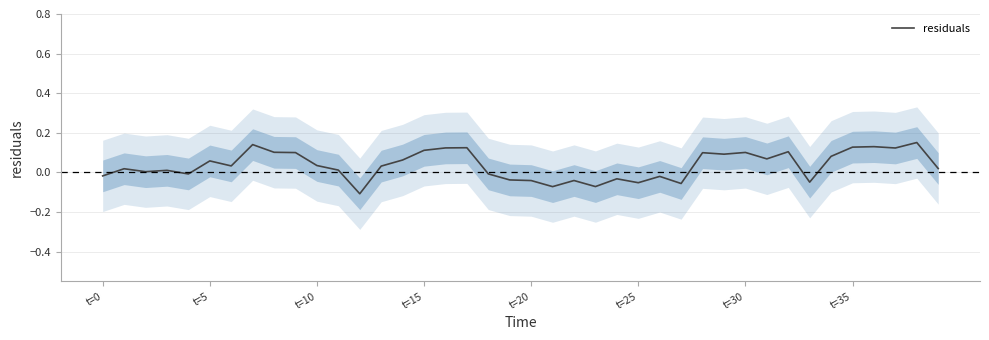

How many lines are shown in the chart?

1